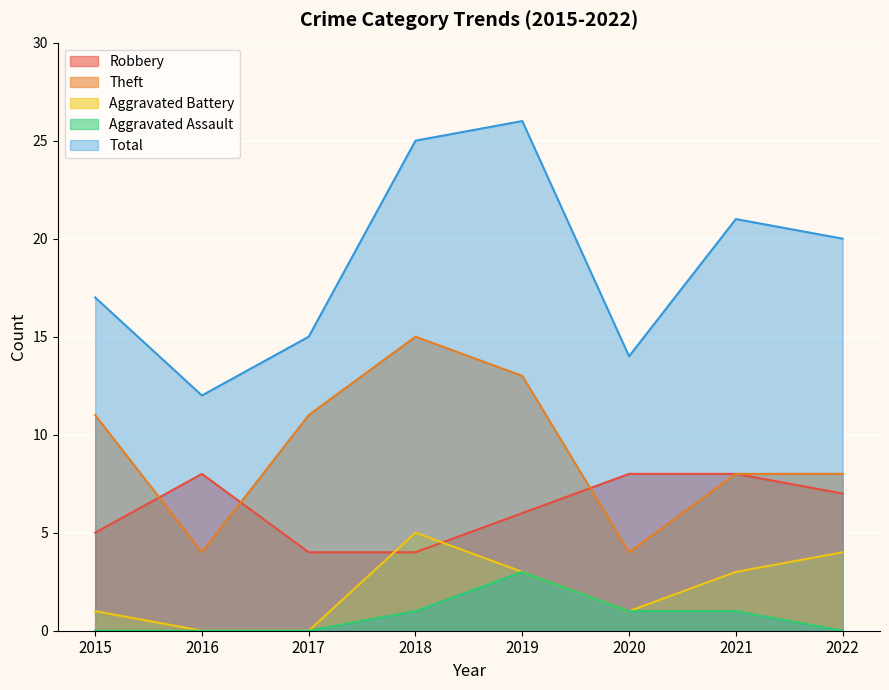

At which category is the sum across all series the highest?

2019